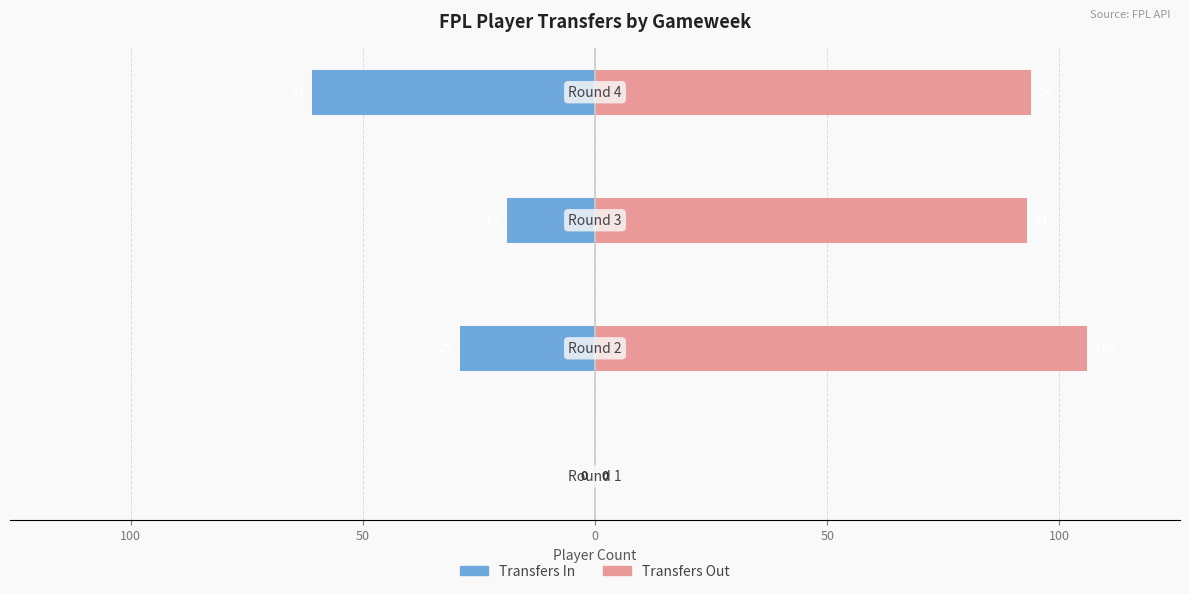

What is the sum of all transfers_in values?

-109